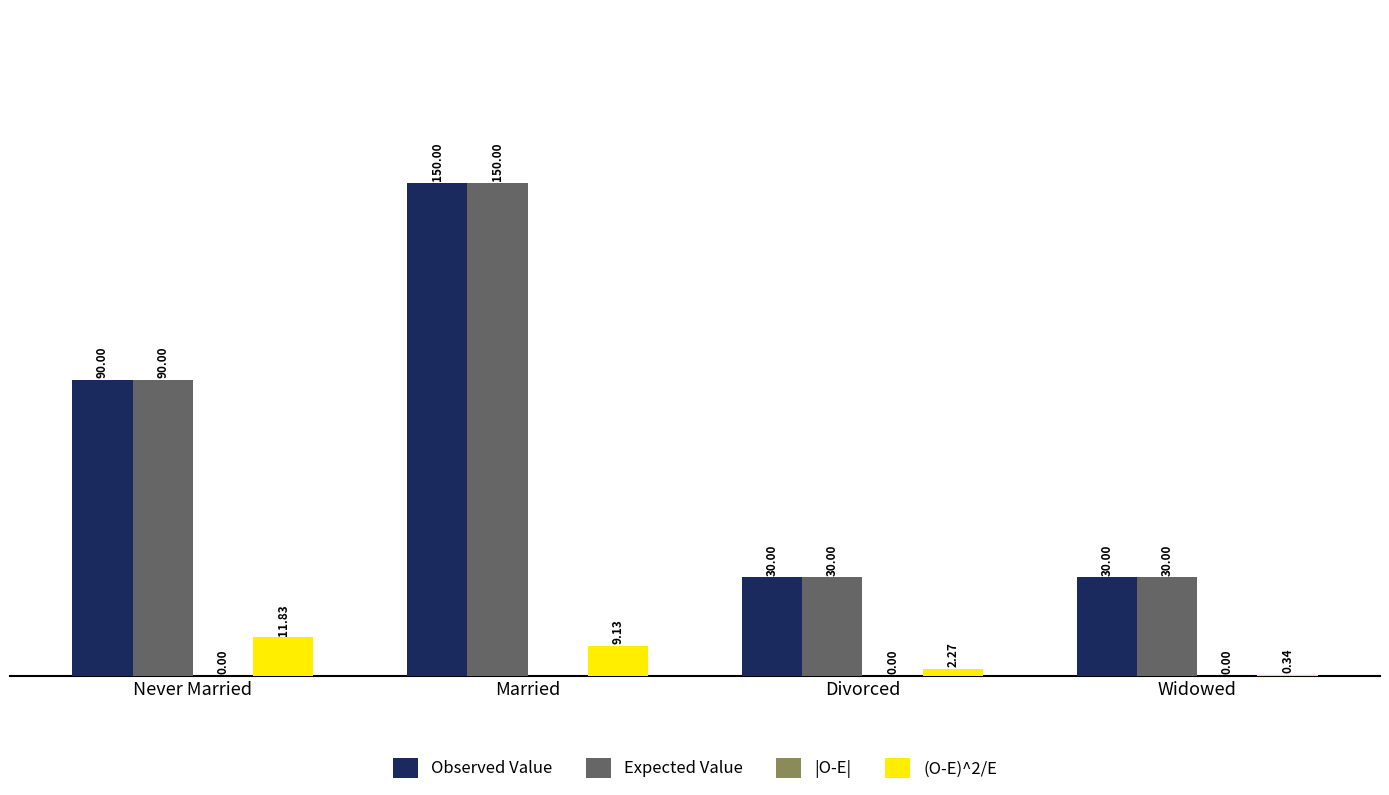

At which label does (O-E)^2/E first exceed 9?

Never Married